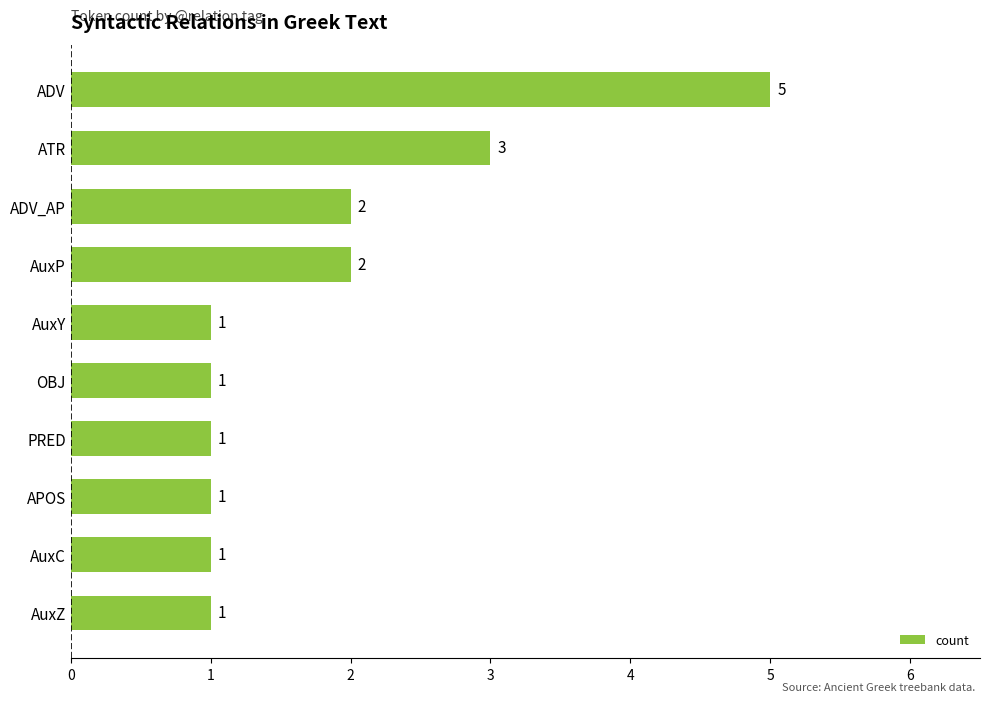

What position from the top is ATR?

2